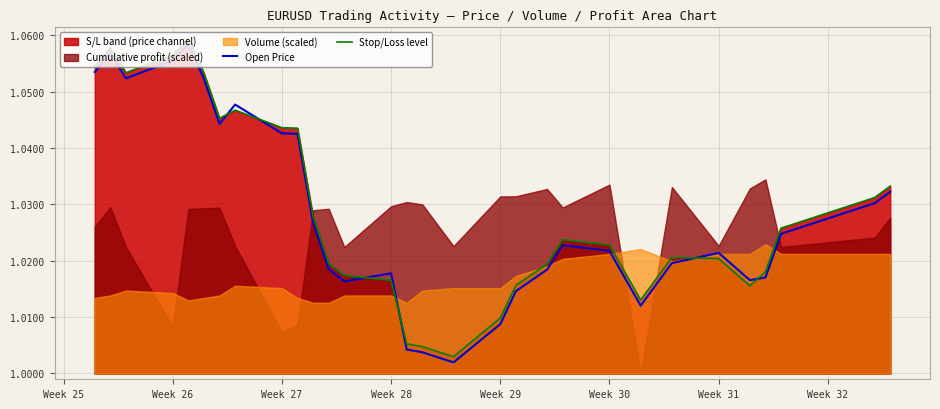

The value of Open Price at Week 26 is 0.5. True or false?

False